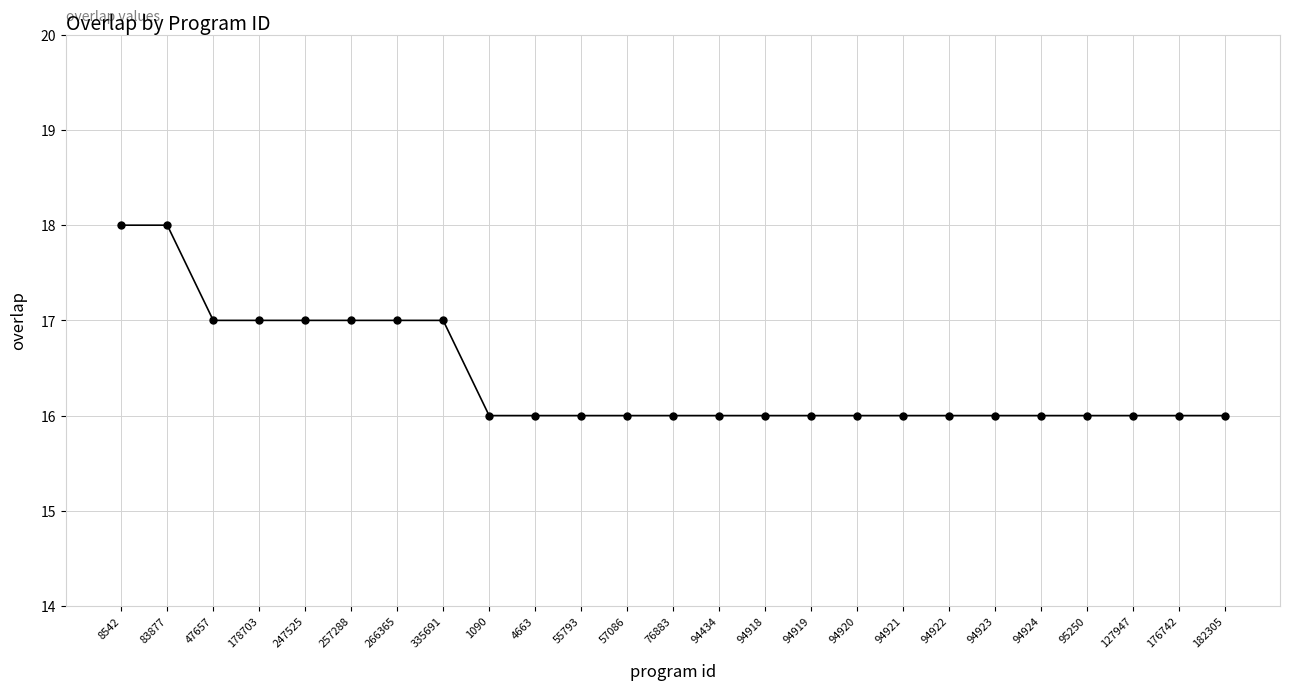

The value at 94924 is 10. True or false?

False